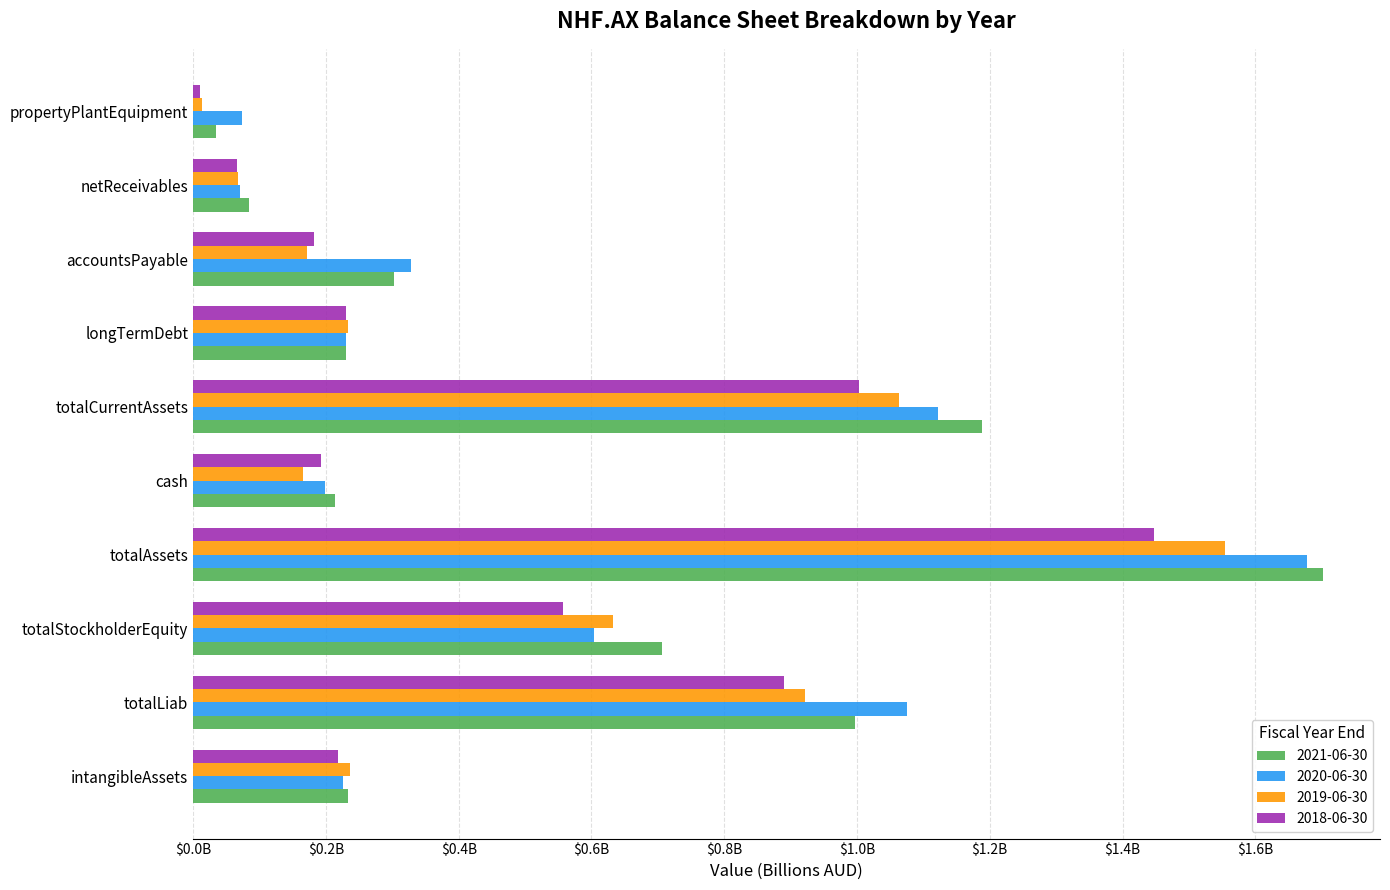

Rank the series by their maximum value, from highest to lowest.

2021-06-30, 2020-06-30, 2019-06-30, 2018-06-30